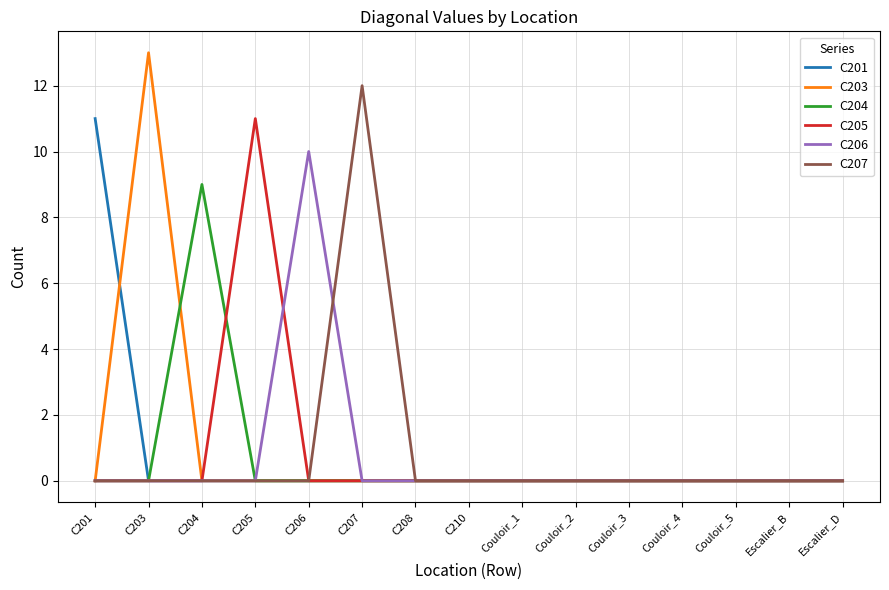

At how many categories does at least one series exceed 3?

6